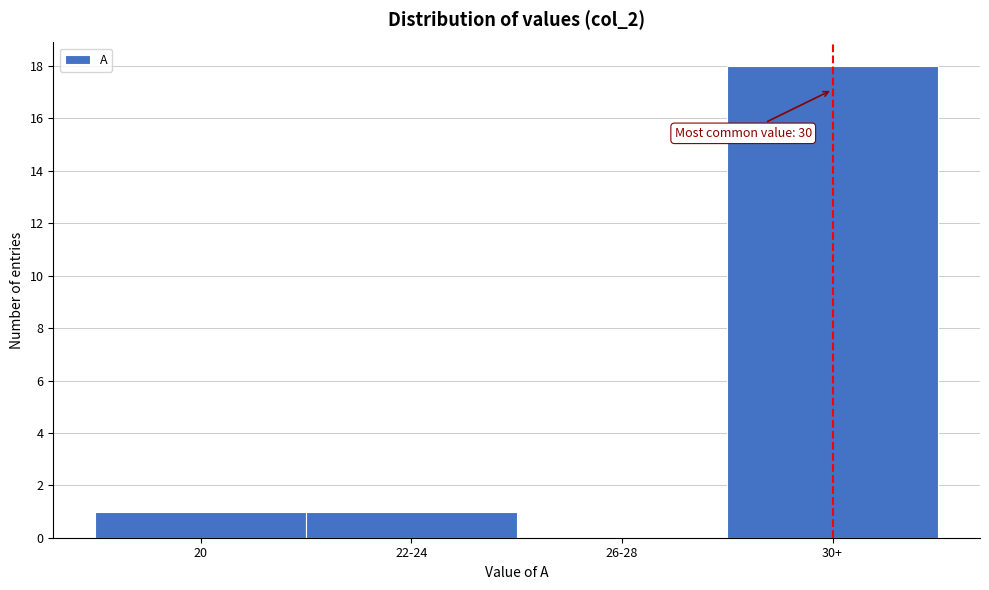

Reading left to right, extract all data points from this chart.

20=1	22-24=1	26-28=0	30+=18